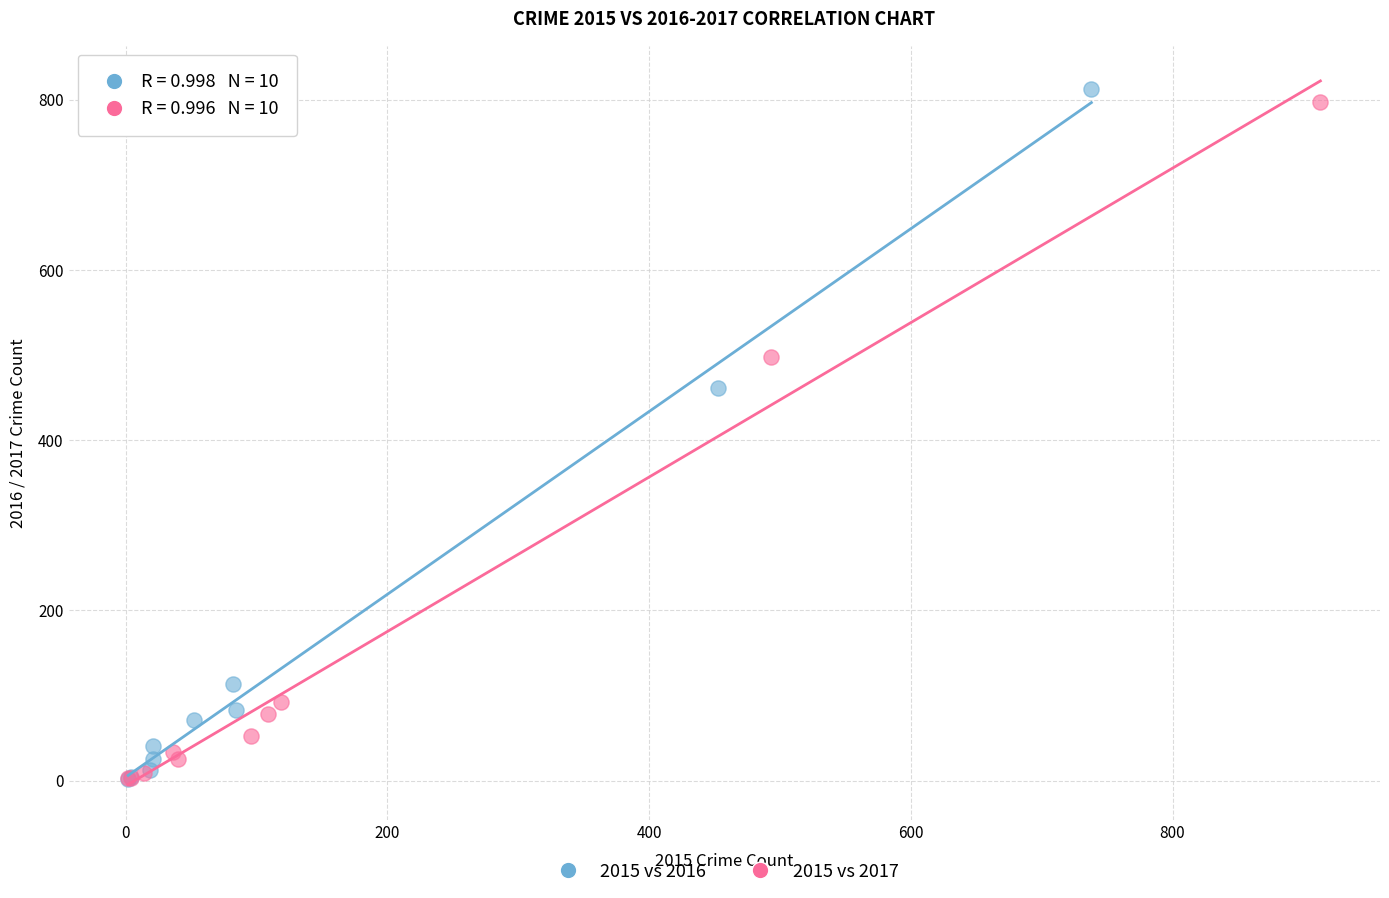

Which series has the largest Y range (max minus min)?

2015 vs 2016